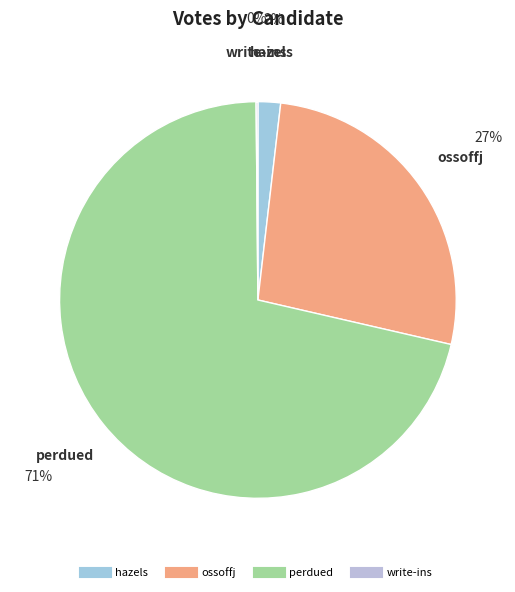

Combined, do ossoffj and perdued account for over 50%?

Yes